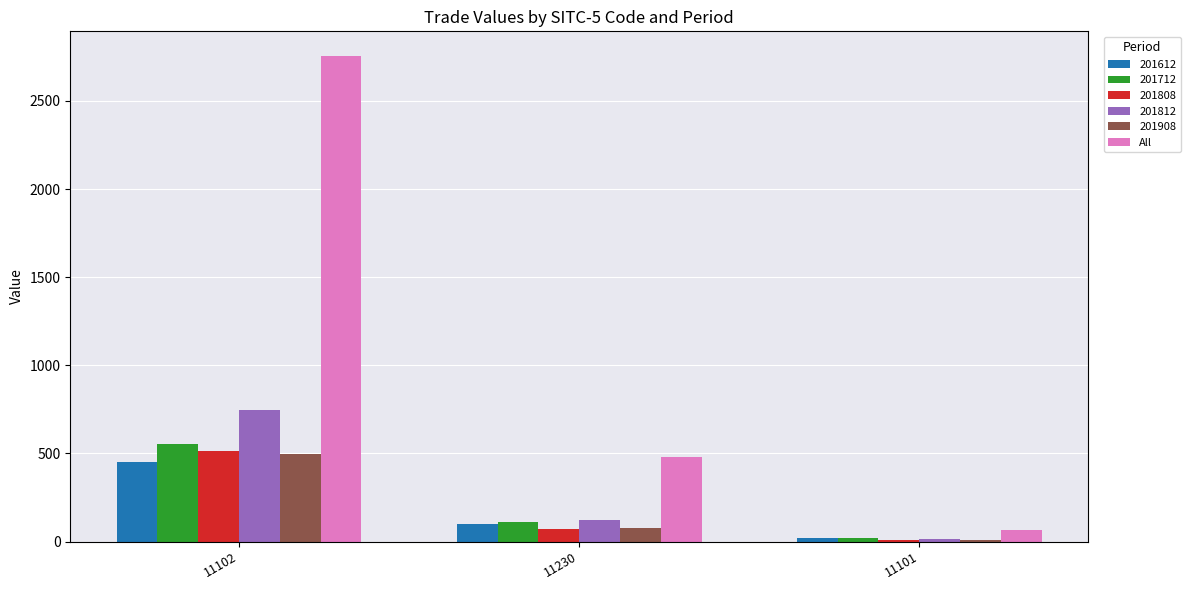

Which series changed the most between 11102 and 11230?

All